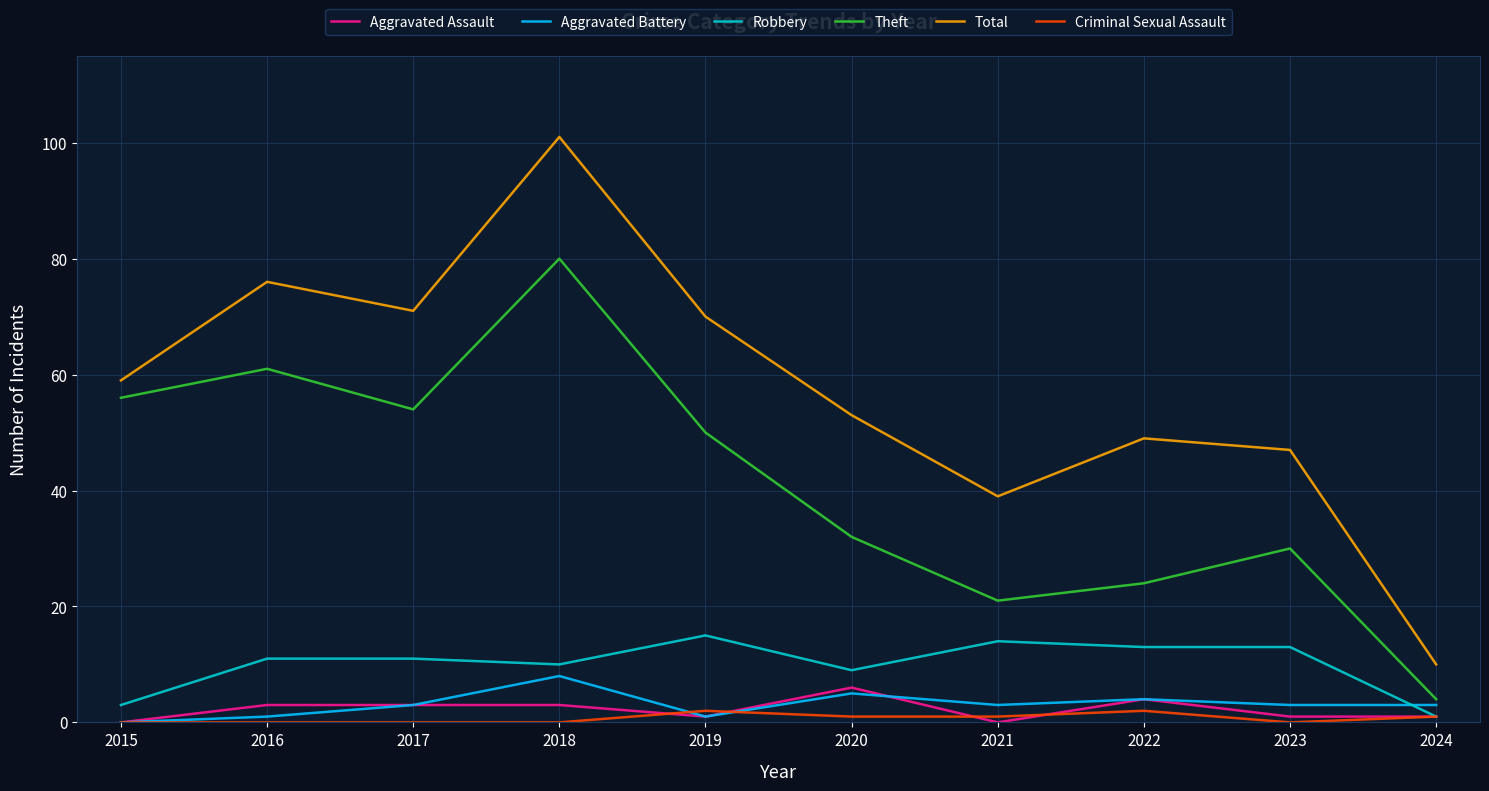

The Robbery series shows 6 at 2016. True or false?

False